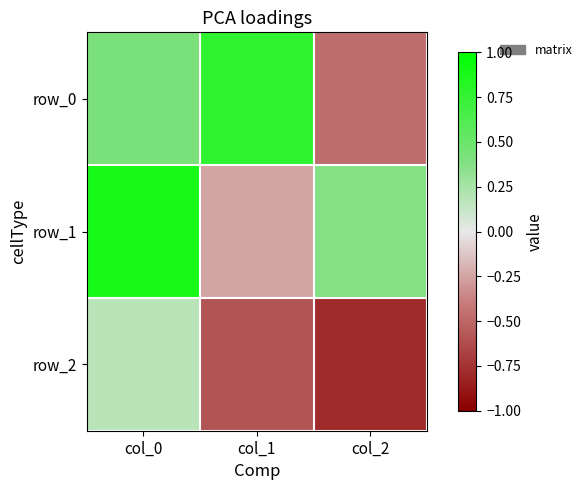

Reading right to left, list all the values displayed in this chart.

row_0: -0.5	0.8	0.4
row_1: 0.4	-0.2	0.9
row_2: -0.8	-0.6	0.2